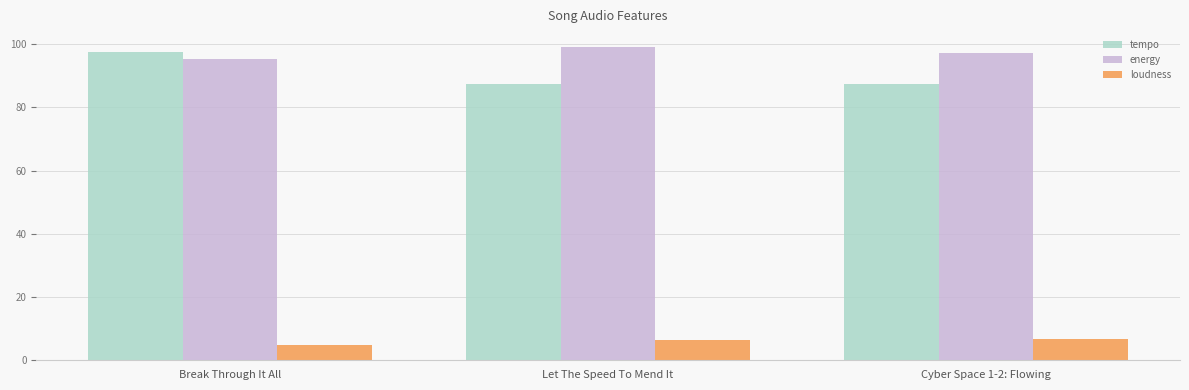

What are all the series names shown in the legend?

tempo, energy, loudness